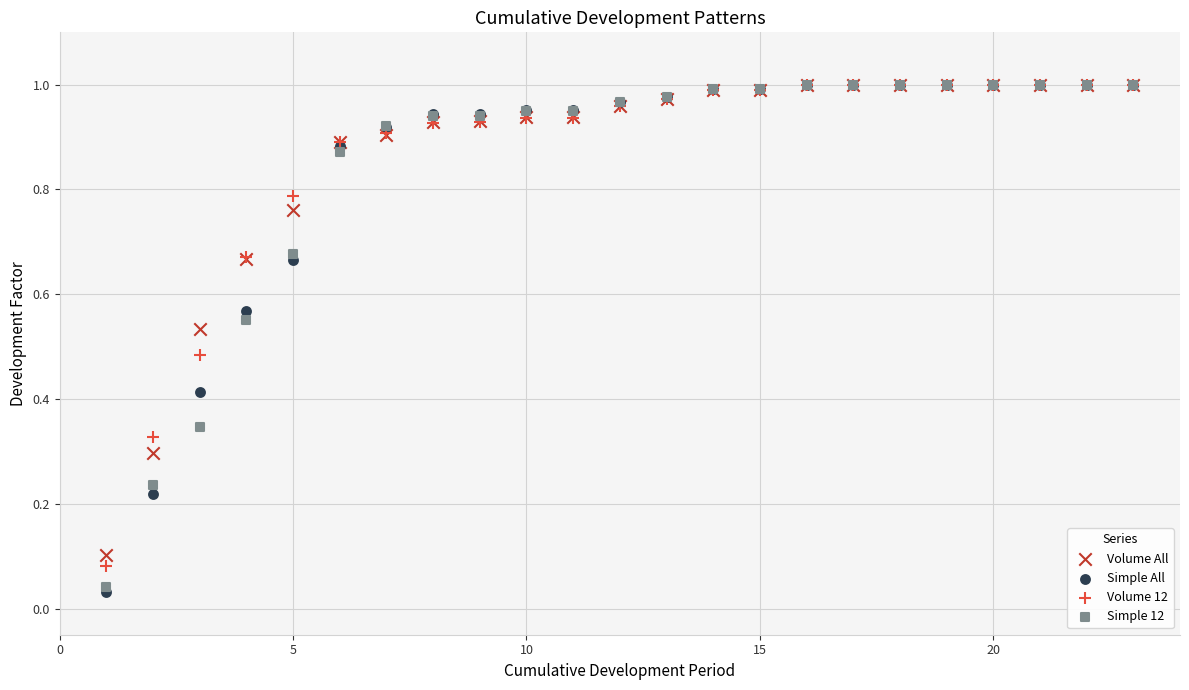

Which series reaches the minimum Y coordinate?

Simple All